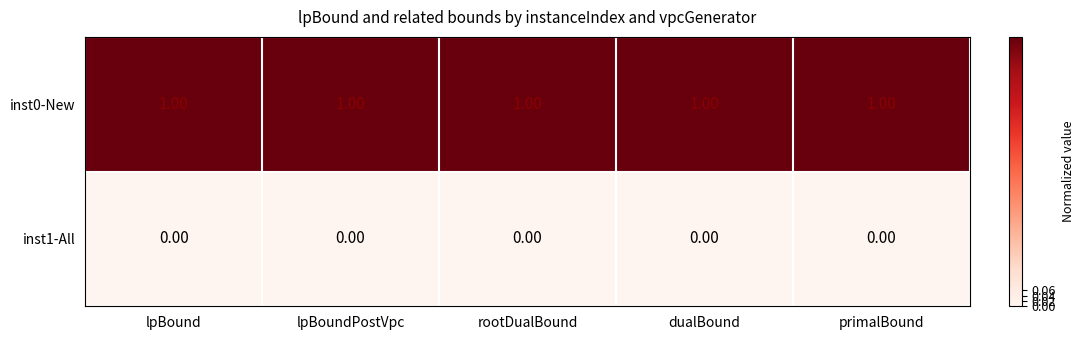

List the series in order of their peak value, highest first.

inst0-New, inst1-All